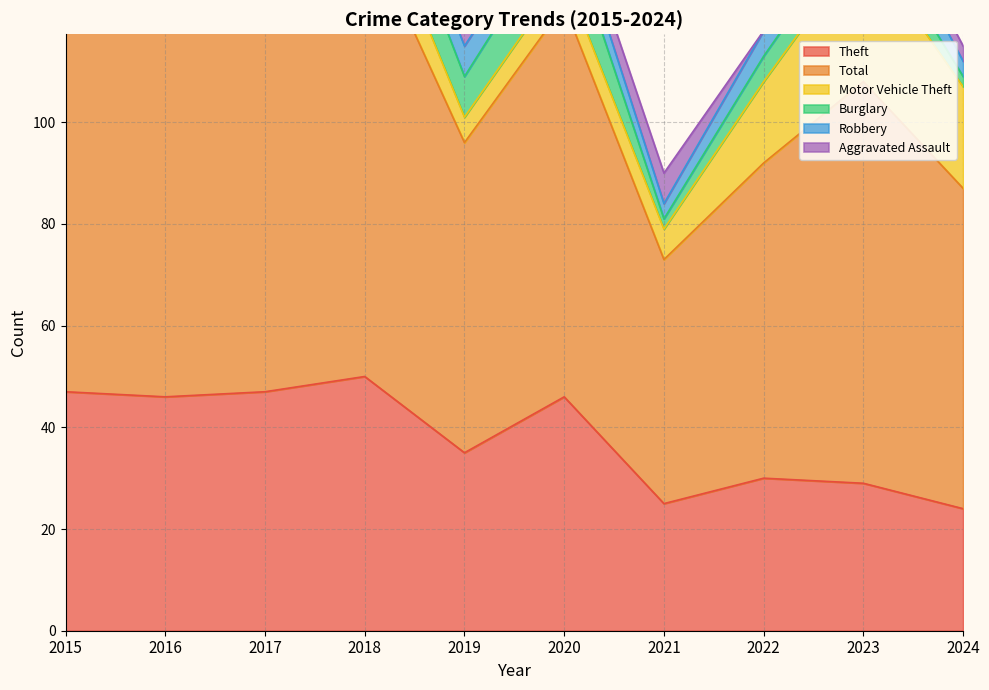

True or false: Motor Vehicle Theft and Aggravated Assault cross at least once.

False